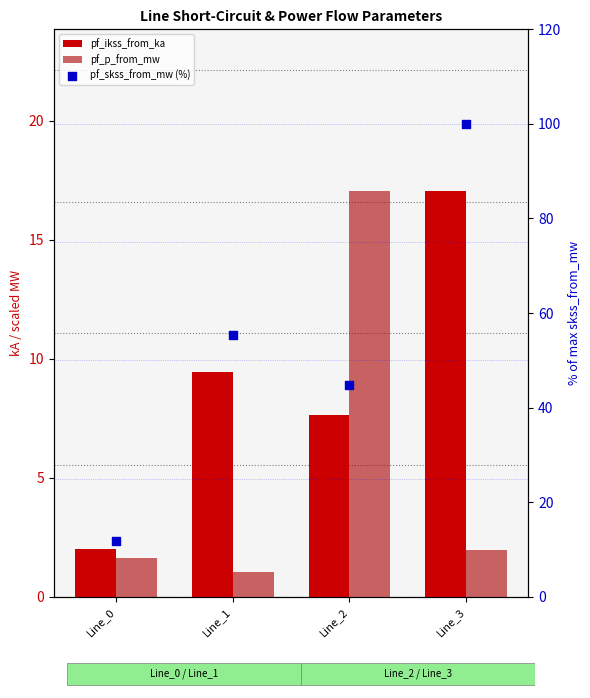

What are all the series names shown in the legend?

pf_ikss_from_ka, pf_p_from_mw, pf_skss_from_mw (%)